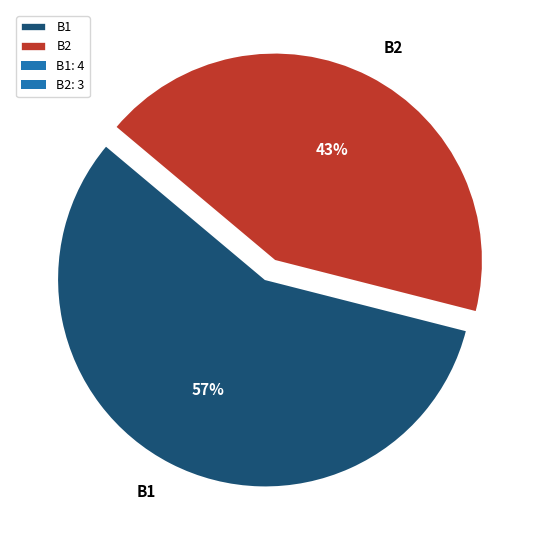

Rank the categories by value from lowest to highest.

B2, B1